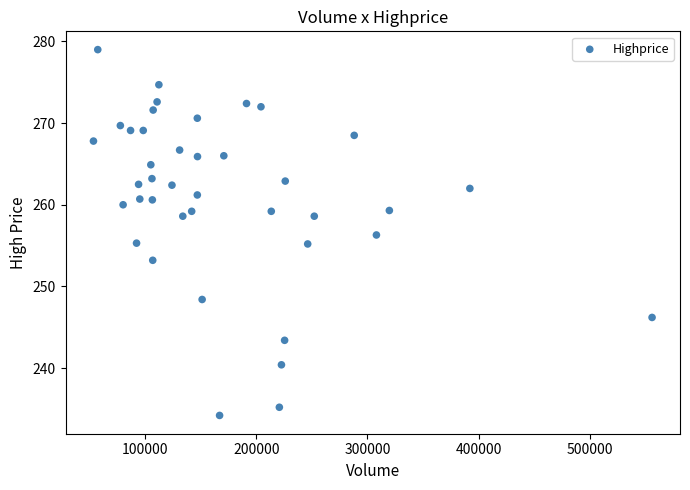

What is the range of X values (max minus min)?

502742.0